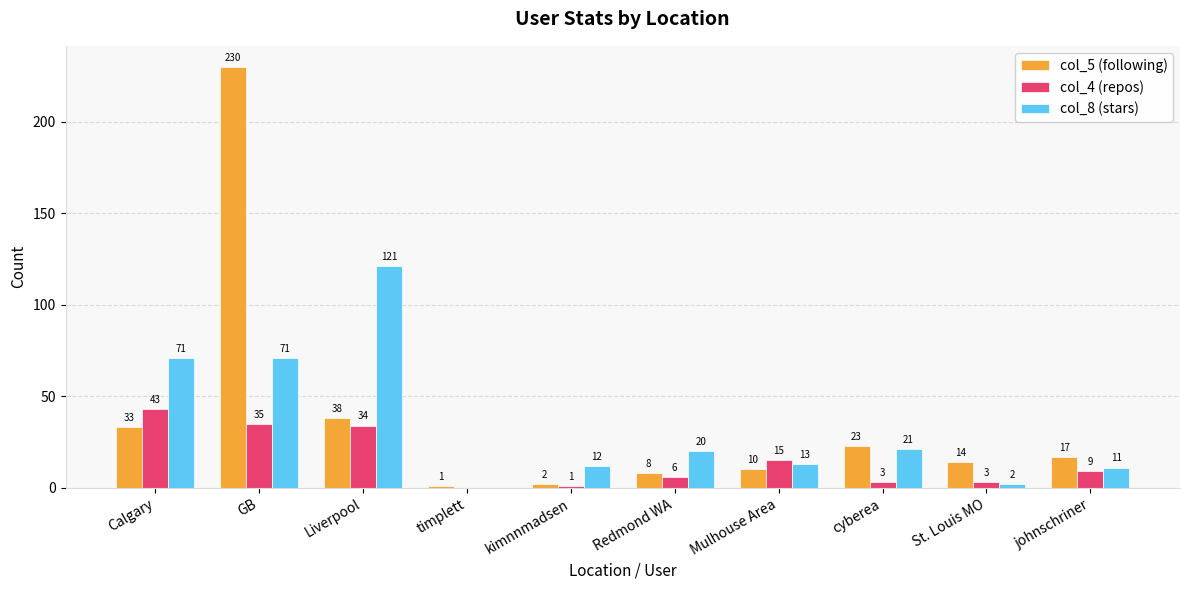

Between GB and kimnnmadsen, which series saw the biggest shift?

col_5 (following)